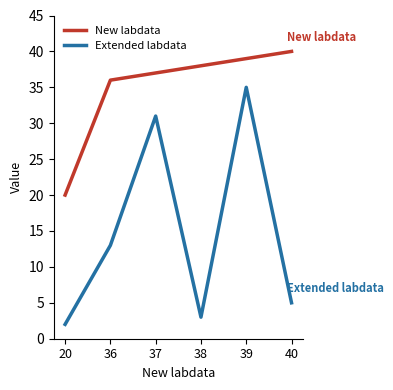

True or false: New labdata has more than 1 interior local peaks.

False